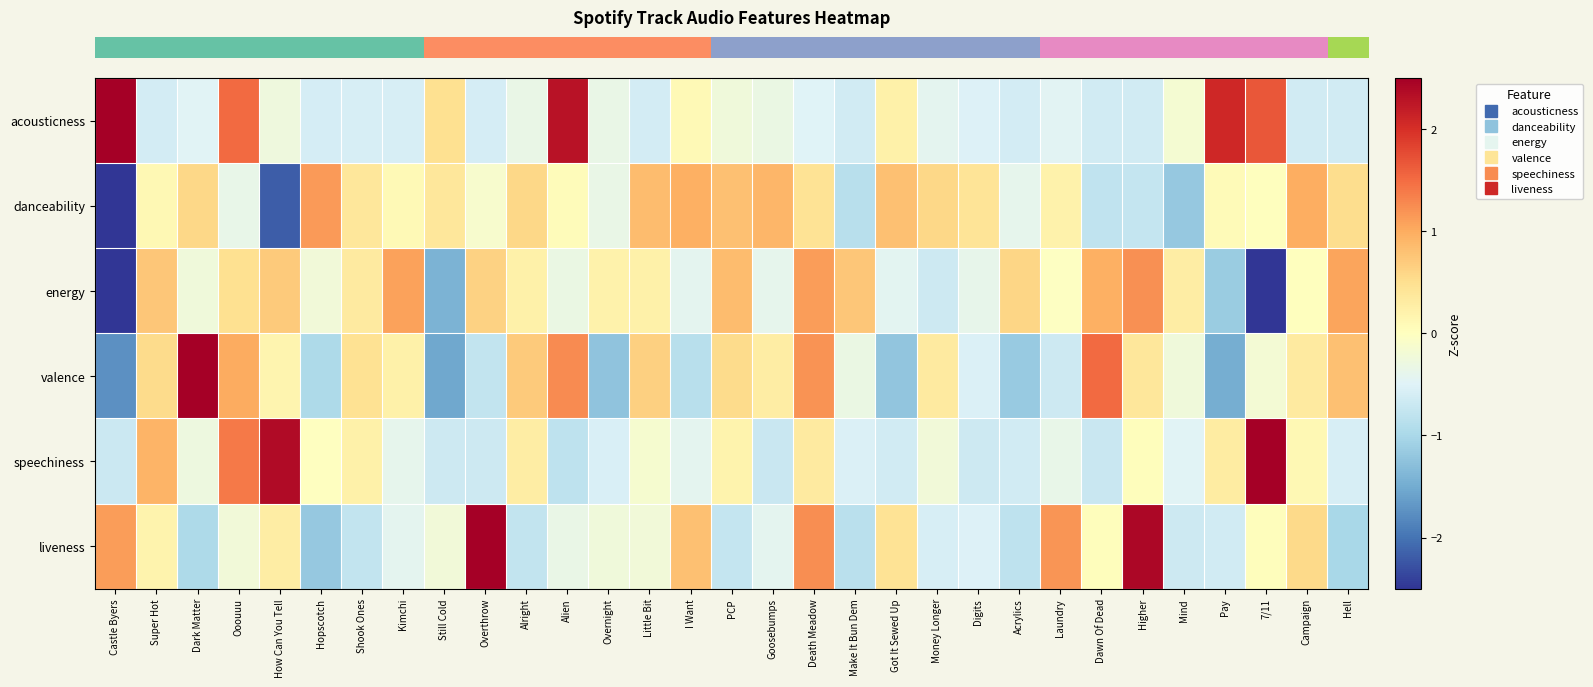

Reading left to right, transcribe all the data shown in this chart.

row_0: Castle Byers=3.1	Super Hot=-0.6	Dark Matter=-0.5	Ooouuu=1.5	How Can You Tell=-0.3	Hopscotch=-0.6	Shook Ones=-0.6	Kimchi=-0.6	Still Cold=0.5	Overthrow=-0.6	Alright=-0.3	Alien=2.3	Overnight=-0.3	Little Bit=-0.6	I Want=0.1	PCP=-0.2	Goosebumps=-0.3	Death Meadow=-0.5	Make It Bun Dem=-0.6	Got It Sewed Up=0.2	Money Longer=-0.4	Digits=-0.5	Acrylics=-0.6	Laundry=-0.5	Dawn Of Dead=-0.6	Higher=-0.6	Mind=-0.2	Pay=2.1	7/11=1.7	Campaign=-0.6	Hell=-0.6
row_1: Castle Byers=-3.8	Super Hot=0.1	Dark Matter=0.6	Ooouuu=-0.4	How Can You Tell=-2.2	Hopscotch=1.2	Shook Ones=0.4	Kimchi=0.1	Still Cold=0.4	Overthrow=-0.1	Alright=0.6	Alien=0.0	Overnight=-0.3	Little Bit=0.8	I Want=1.0	PCP=0.8	Goosebumps=0.9	Death Meadow=0.4	Make It Bun Dem=-0.9	Got It Sewed Up=0.8	Money Longer=0.6	Digits=0.4	Acrylics=-0.4	Laundry=0.2	Dawn Of Dead=-0.8	Higher=-0.7	Mind=-1.2	Pay=0.1	7/11=0.0	Campaign=1.0	Hell=0.5
row_2: Castle Byers=-3.2	Super Hot=0.8	Dark Matter=-0.2	Ooouuu=0.5	How Can You Tell=0.7	Hopscotch=-0.2	Shook Ones=0.3	Kimchi=1.1	Still Cold=-1.4	Overthrow=0.6	Alright=0.2	Alien=-0.3	Overnight=0.2	Little Bit=0.2	I Want=-0.4	PCP=0.8	Goosebumps=-0.4	Death Meadow=1.1	Make It Bun Dem=0.8	Got It Sewed Up=-0.4	Money Longer=-0.7	Digits=-0.4	Acrylics=0.6	Laundry=-0.0	Dawn Of Dead=1.0	Higher=1.2	Mind=0.3	Pay=-1.1	7/11=-2.6	Campaign=0.0	Hell=1.1
row_3: Castle Byers=-1.8	Super Hot=0.5	Dark Matter=2.6	Ooouuu=1.0	How Can You Tell=0.2	Hopscotch=-1.0	Shook Ones=0.5	Kimchi=0.2	Still Cold=-1.5	Overthrow=-0.8	Alright=0.7	Alien=1.3	Overnight=-1.2	Little Bit=0.7	I Want=-0.9	PCP=0.5	Goosebumps=0.3	Death Meadow=1.2	Make It Bun Dem=-0.3	Got It Sewed Up=-1.2	Money Longer=0.3	Digits=-0.5	Acrylics=-1.2	Laundry=-0.7	Dawn Of Dead=1.5	Higher=0.4	Mind=-0.2	Pay=-1.5	7/11=-0.2	Campaign=0.3	Hell=0.8
row_4: Castle Byers=-0.7	Super Hot=0.9	Dark Matter=-0.3	Ooouuu=1.4	How Can You Tell=2.4	Hopscotch=-0.0	Shook Ones=0.2	Kimchi=-0.4	Still Cold=-0.7	Overthrow=-0.7	Alright=0.3	Alien=-0.8	Overnight=-0.6	Little Bit=-0.1	I Want=-0.4	PCP=0.2	Goosebumps=-0.7	Death Meadow=0.3	Make It Bun Dem=-0.5	Got It Sewed Up=-0.6	Money Longer=-0.2	Digits=-0.7	Acrylics=-0.6	Laundry=-0.4	Dawn Of Dead=-0.7	Higher=0.0	Mind=-0.5	Pay=0.3	7/11=4.0	Campaign=0.1	Hell=-0.6
row_5: Castle Byers=1.1	Super Hot=0.2	Dark Matter=-1.0	Ooouuu=-0.2	How Can You Tell=0.3	Hopscotch=-1.2	Shook Ones=-0.8	Kimchi=-0.4	Still Cold=-0.2	Overthrow=3.3	Alright=-0.8	Alien=-0.3	Overnight=-0.2	Little Bit=-0.2	I Want=0.8	PCP=-0.7	Goosebumps=-0.4	Death Meadow=1.2	Make It Bun Dem=-0.9	Got It Sewed Up=0.4	Money Longer=-0.6	Digits=-0.5	Acrylics=-0.8	Laundry=1.2	Dawn Of Dead=0.0	Higher=2.4	Mind=-0.7	Pay=-0.6	7/11=0.0	Campaign=0.6	Hell=-1.0